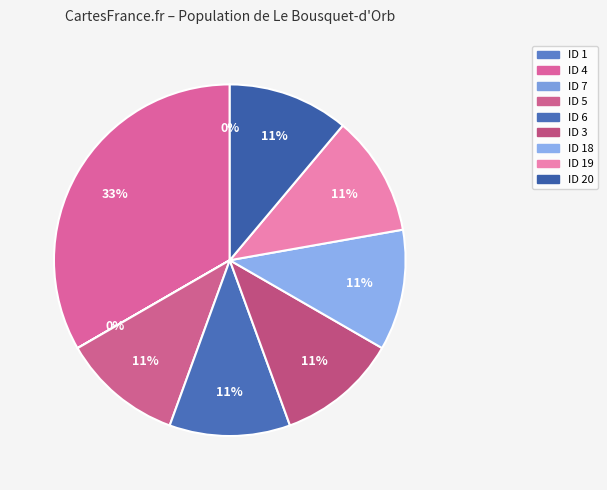

Rank the categories by value from highest to lowest.

4, 5, 6, 3, 18, 19, 20, 1, 7